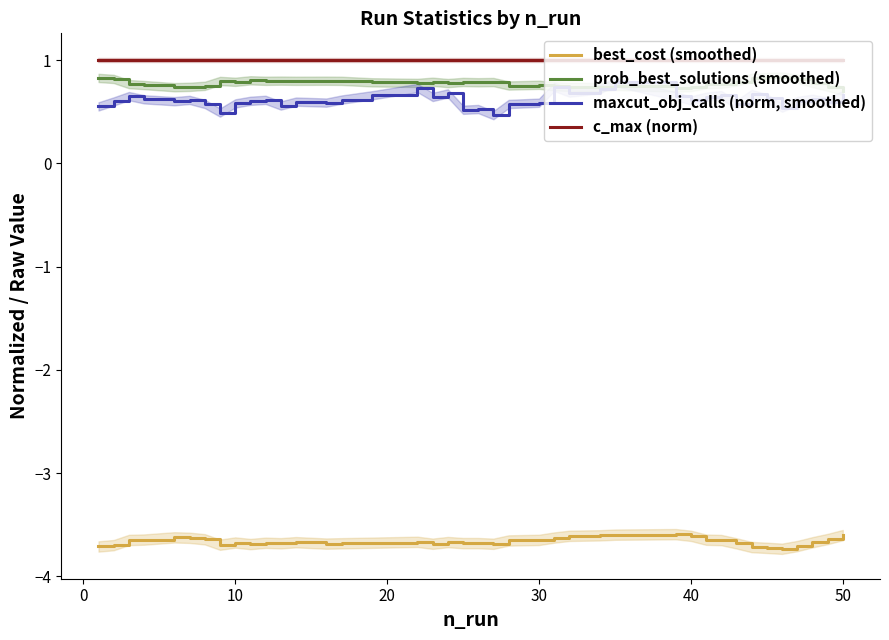

Which series has the largest total across all categories?

c_max (norm)